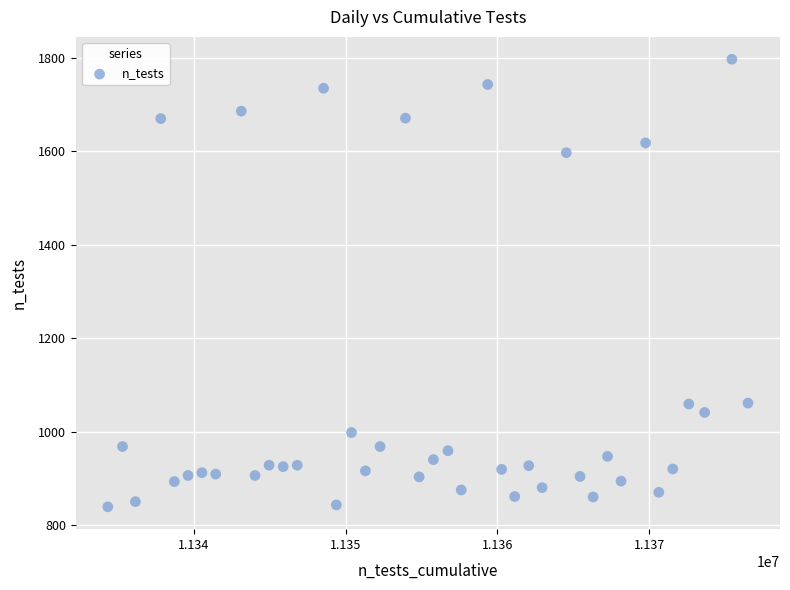

What is the range of Y values (max minus min)?

958